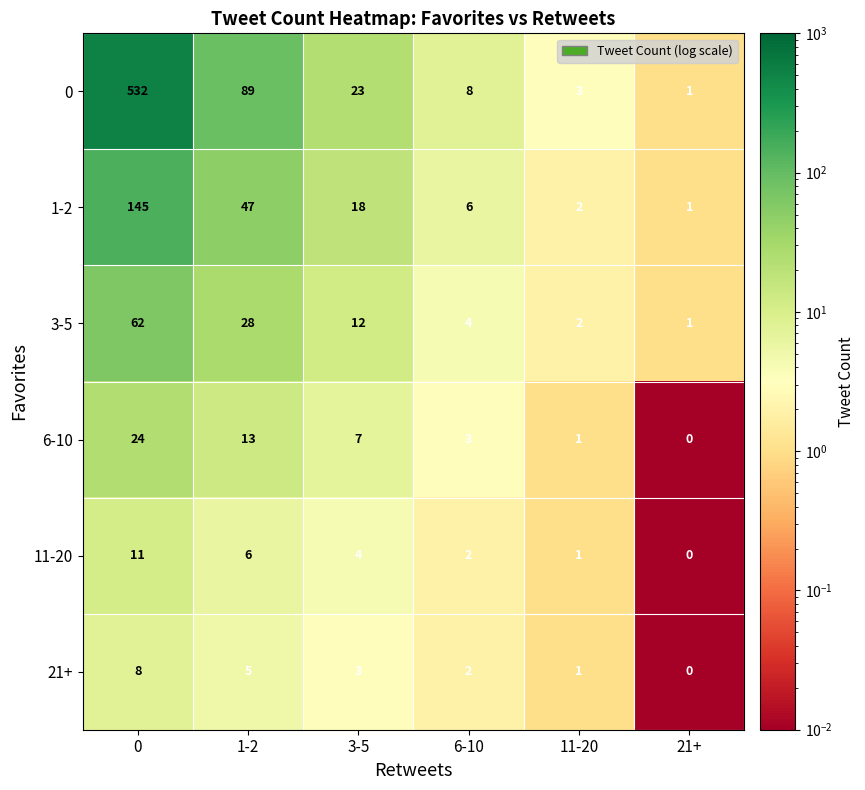

Which series changed the most between 1-2 and 3-5?

0